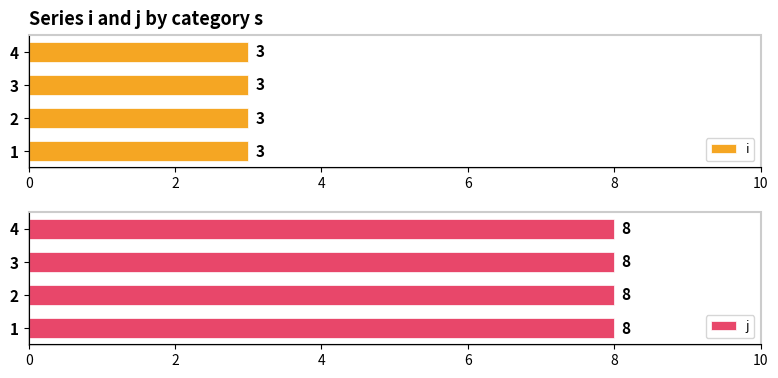

What is the value of the i bar at the 1st from the left?

3